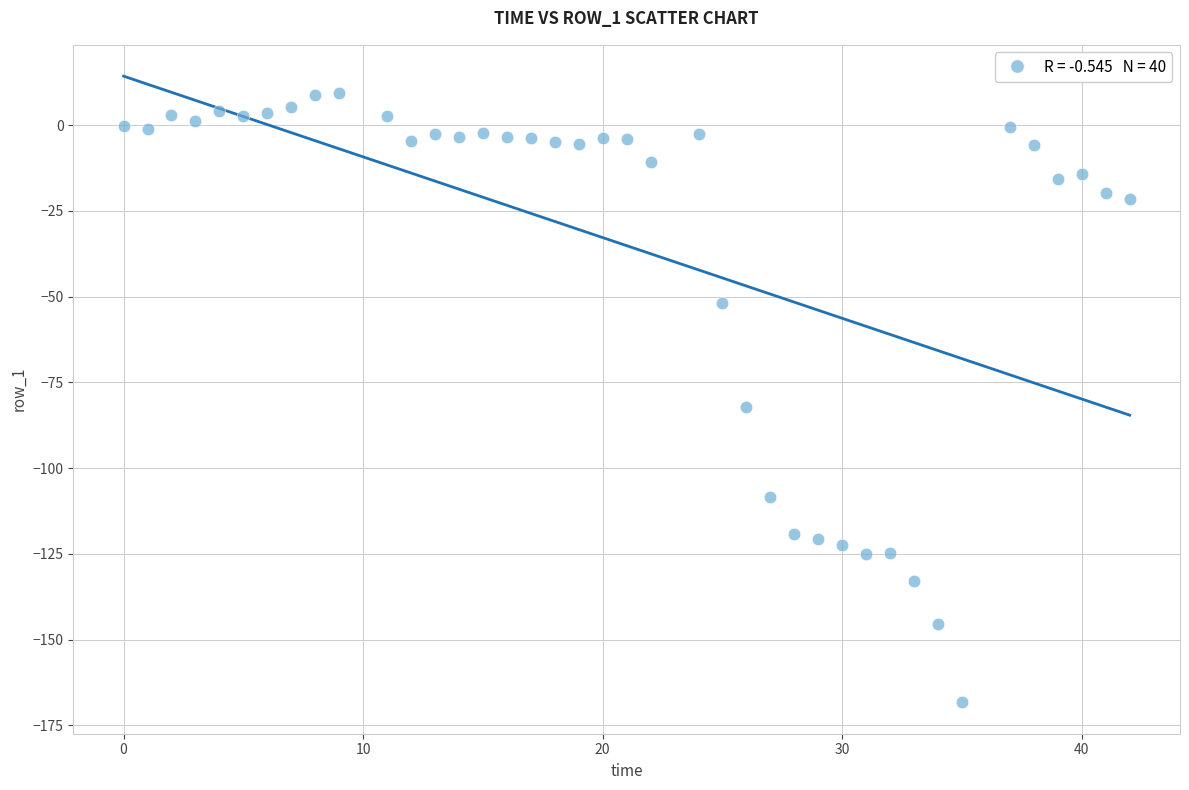

What Y value in the scatter plot is closest to -79?

-82.2